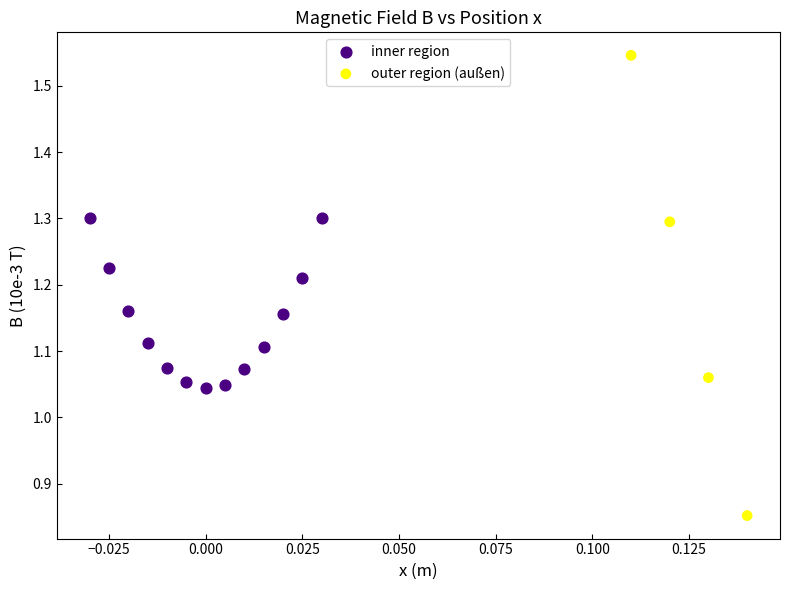

Which series has the widest spread of Y values?

outer region (außen)